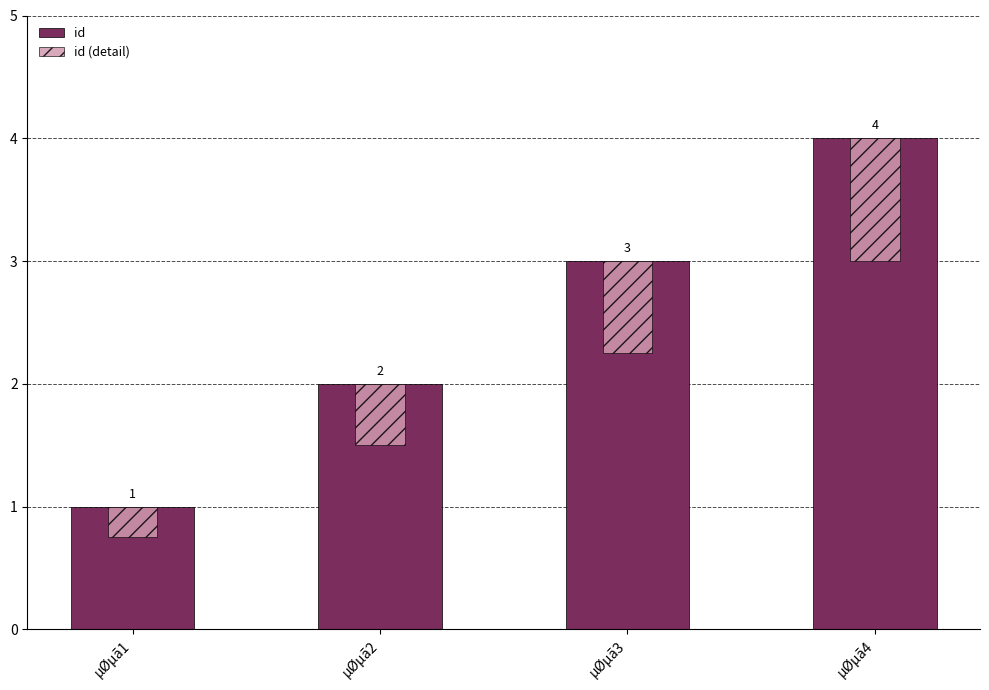

At how many categories does at least one series exceed 3?

1